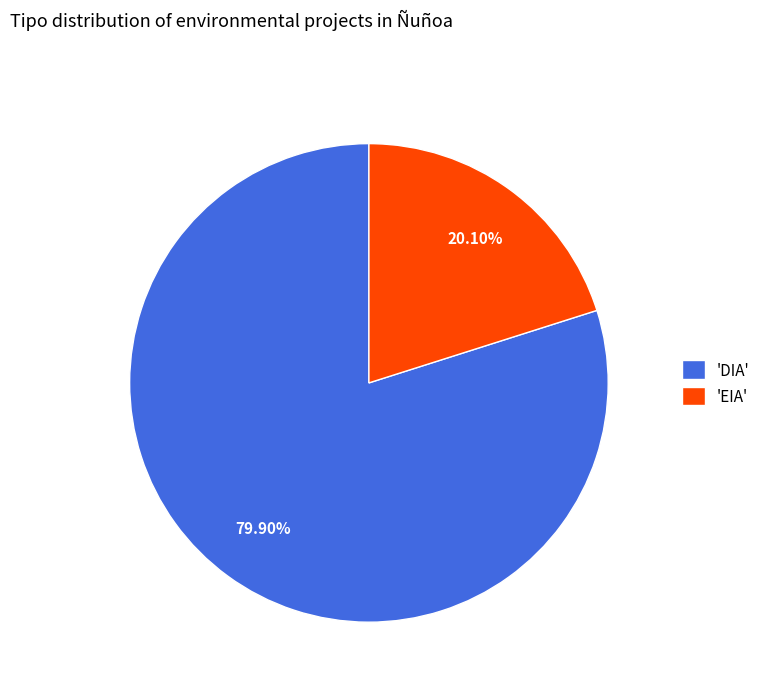

Combined, do 'DIA' and 'EIA' account for over 50%?

Yes